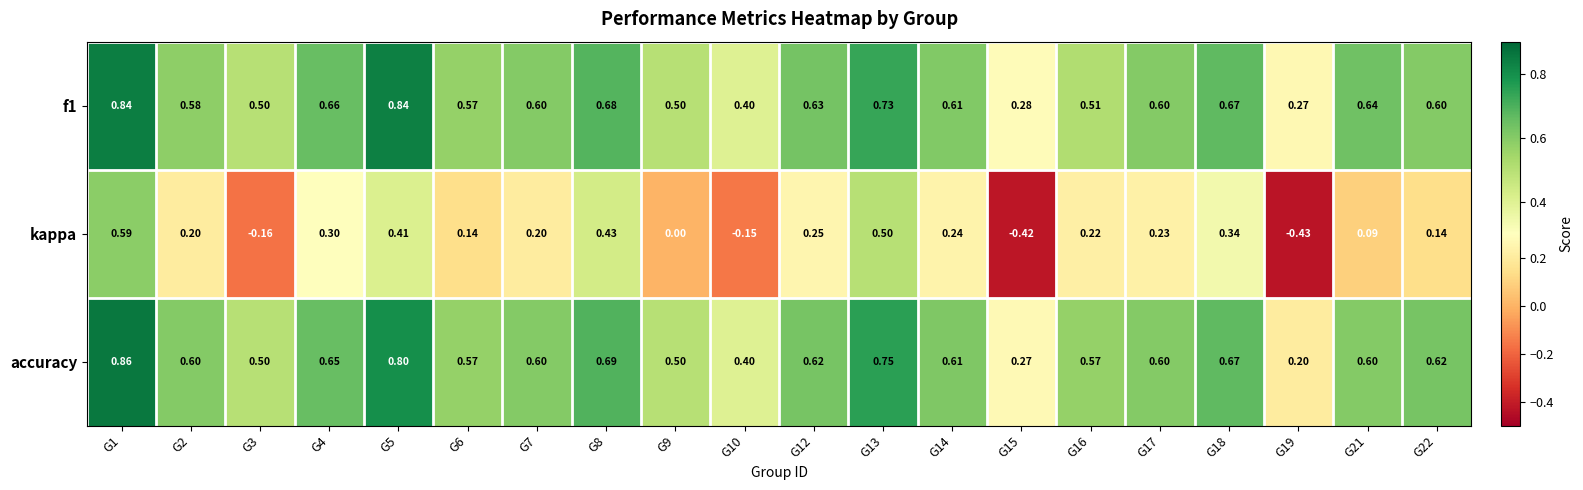

Which series changed the most between G6 and G13?

kappa